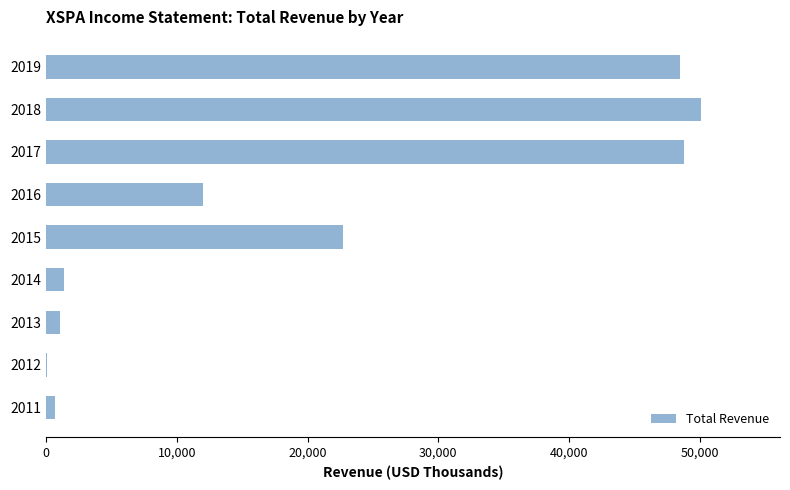

How many data points does each series have?

9